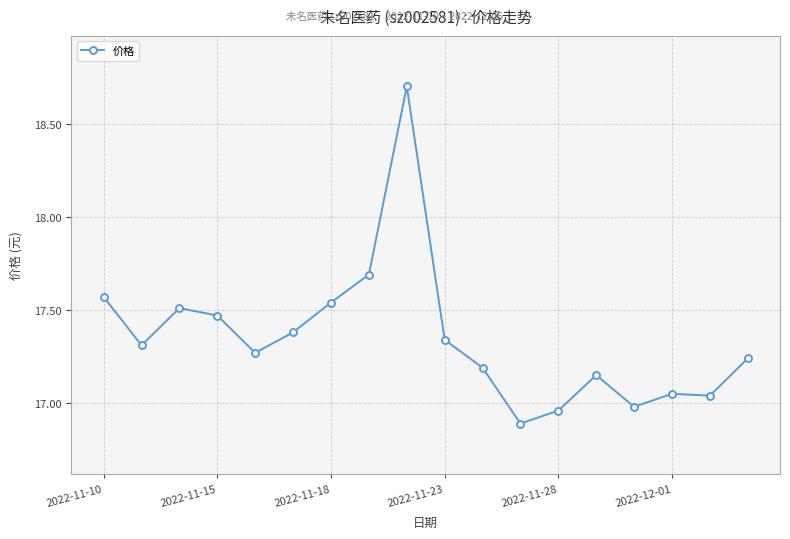

What is the smallest value displayed?

16.9